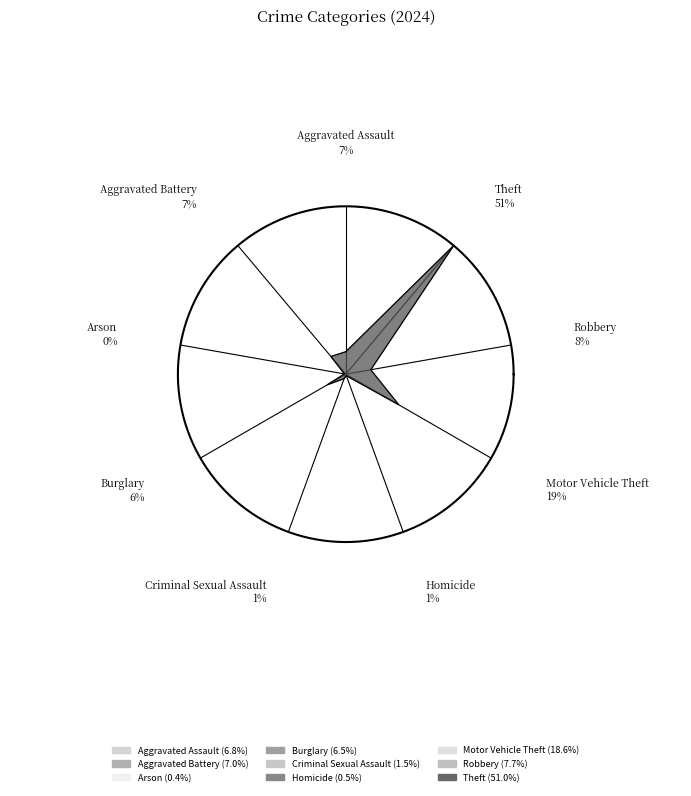

Which category has the smallest portion of the pie?

Arson